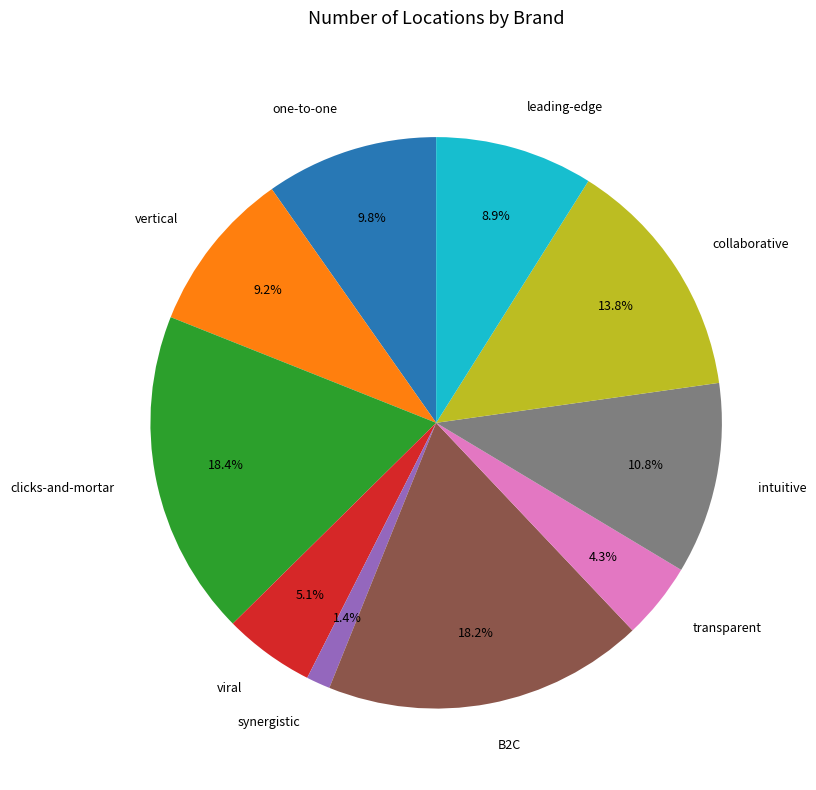

Which category has the smallest portion of the pie?

synergistic